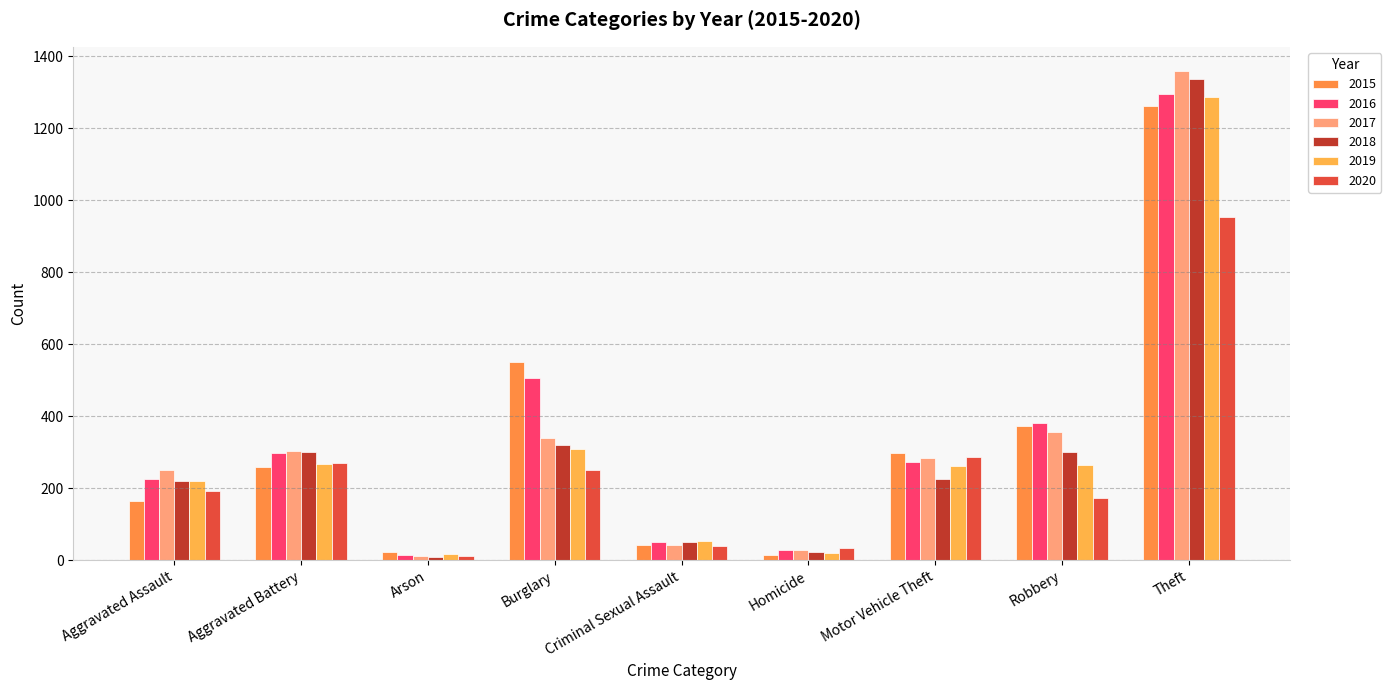

At which category is the sum across all series the highest?

Theft